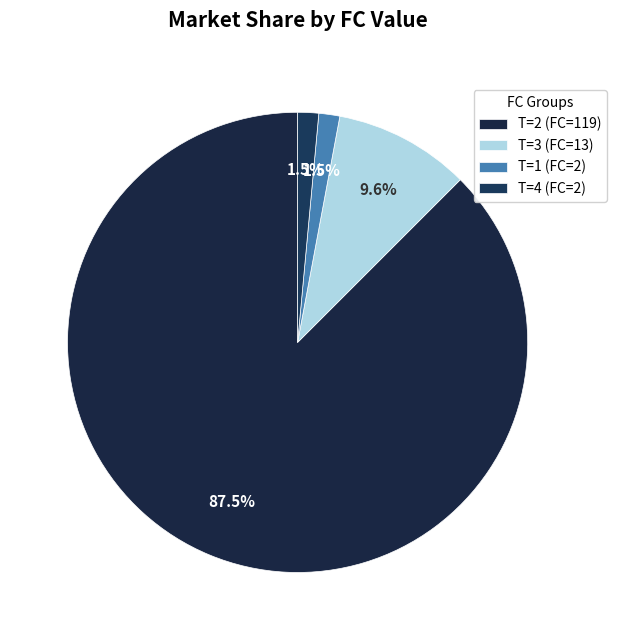

How many segments does this pie chart have?

4